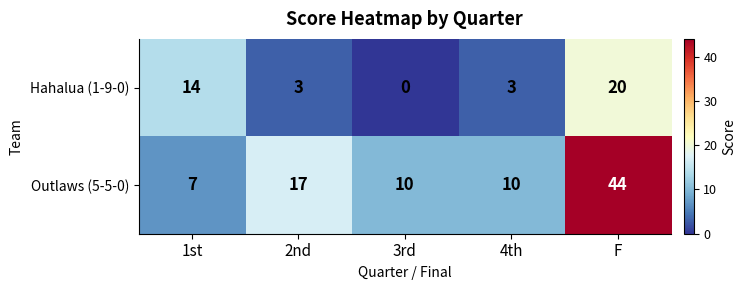

The value of Outlaws (5-5-0) at 4th is 17. True or false?

False